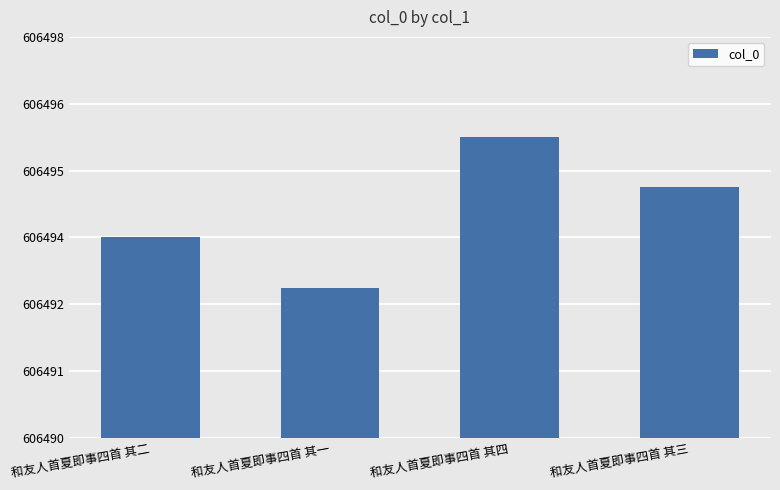

What is the average value?

606494